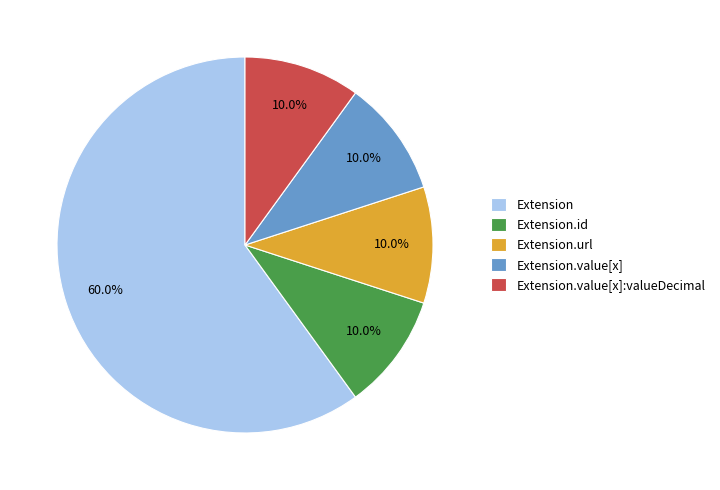

What percentage do Extension.url and Extension.value[x]:valueDecimal together represent?

20.0%